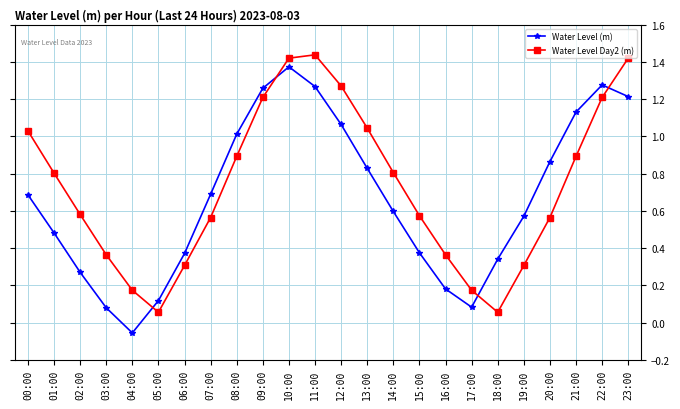

What is the average value of the Water Level Day2 (m) series?

0.7